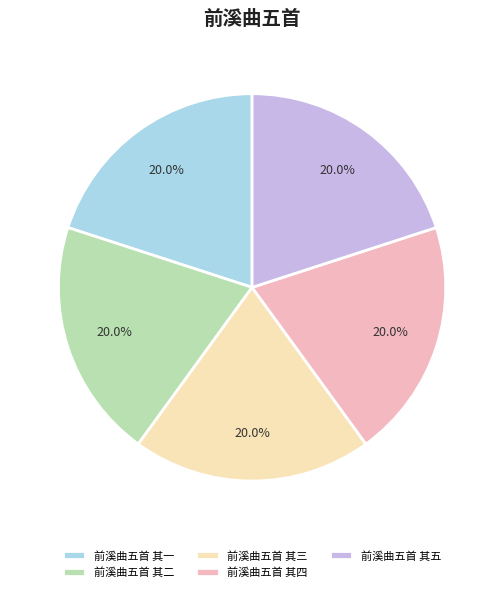

Is there any slice that represents more than half of the pie?

No